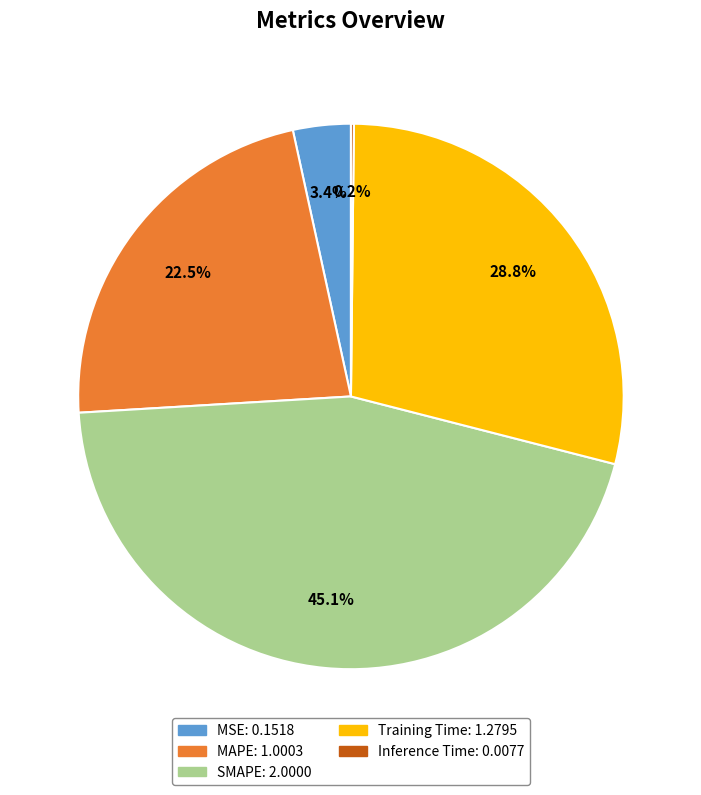

What is the largest slice in the pie chart?

SMAPE